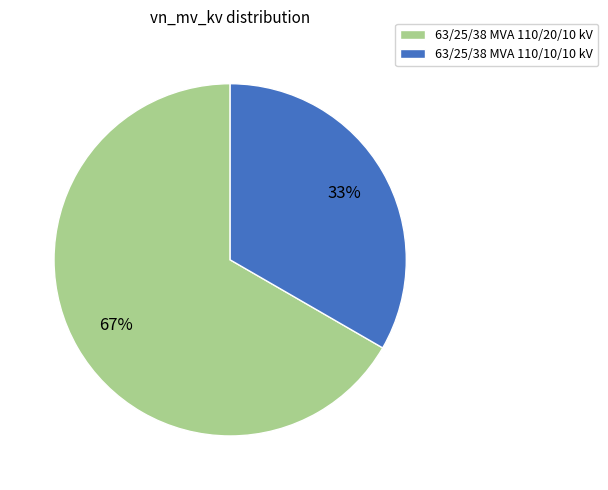

Does 63/25/38 MVA 110/10/10 kV account for over 50% of the chart?

No